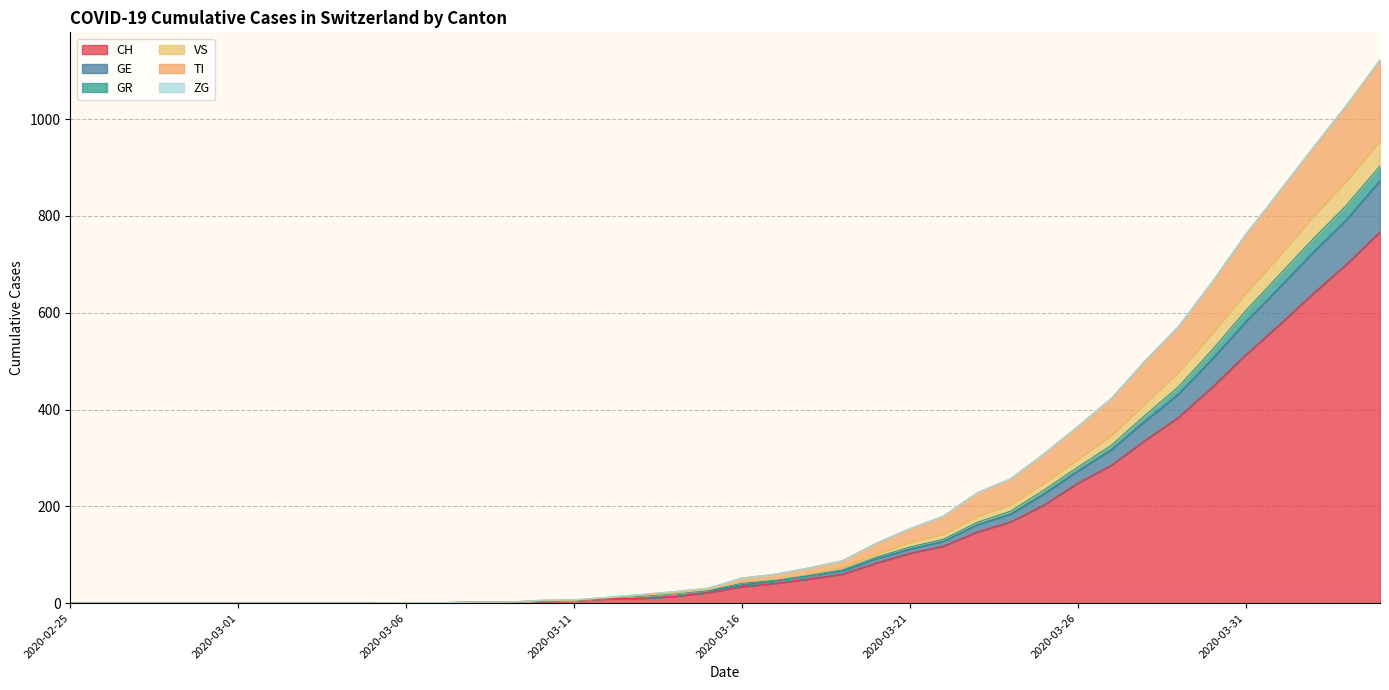

Which label corresponds to the smallest value in the chart?

2020-02-25